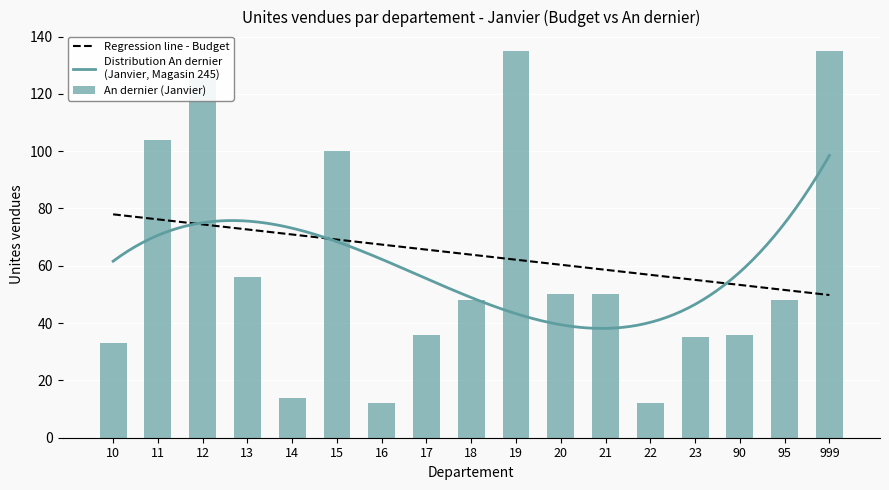

Approximately how many times larger is the value at 90 compared to 15?

0.4